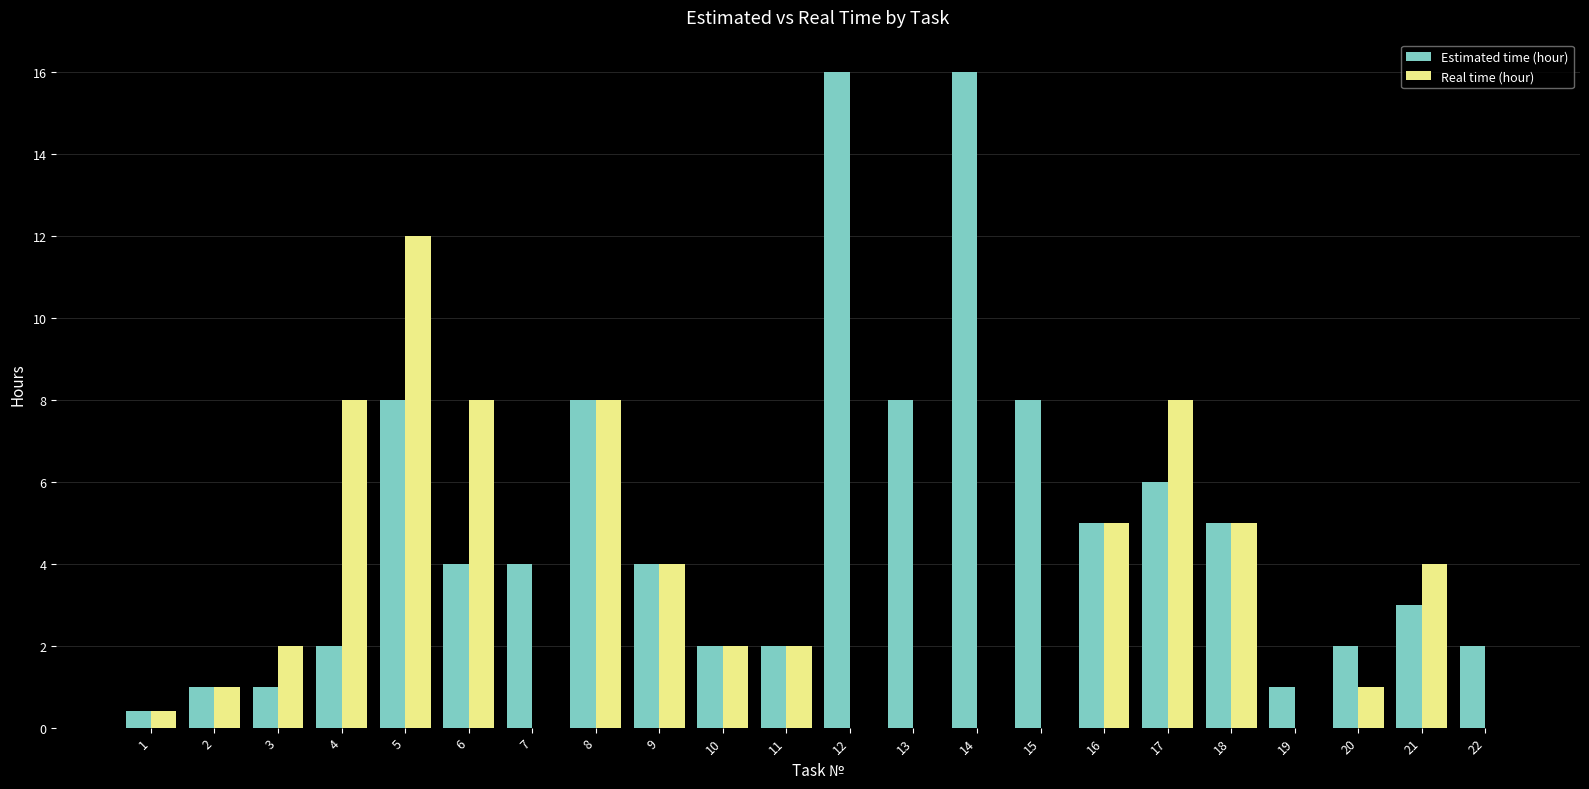

What is the sum of the Real time (hour) values at 20 and 19?

1.0